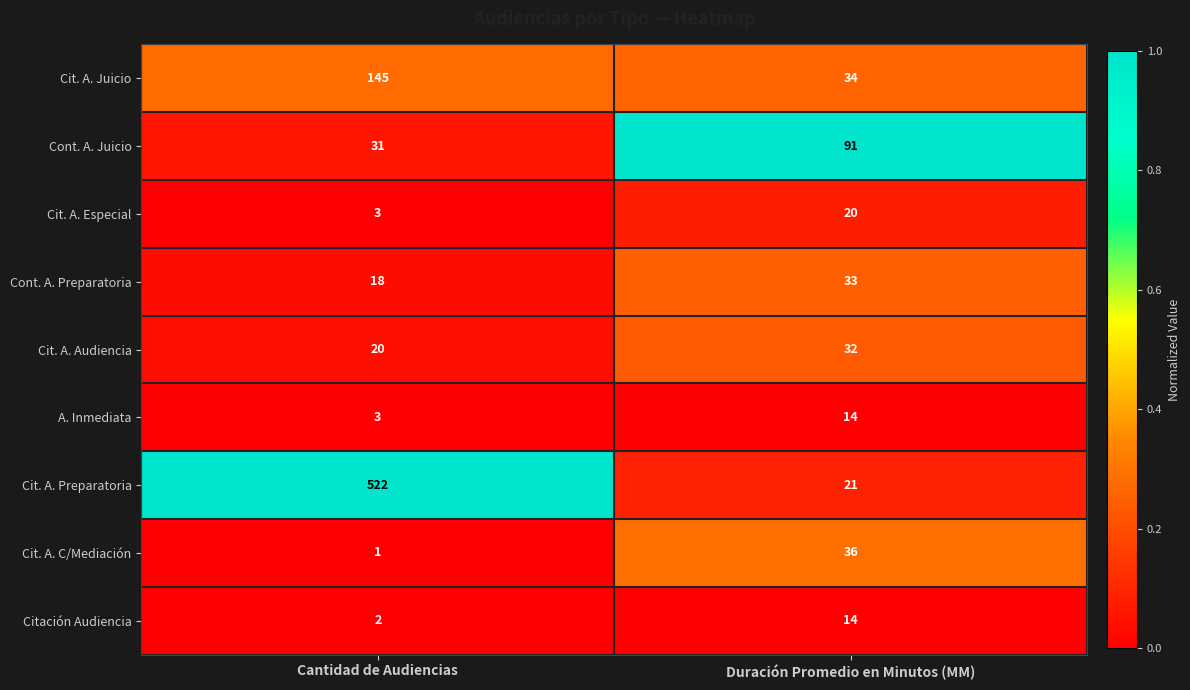

Reading right to left, list all the values displayed in this chart.

Cit. A. Juicio: Duración Promedio en Minutos (MM)=34	Cantidad de Audiencias=145
Cont. A. Juicio: Duración Promedio en Minutos (MM)=91	Cantidad de Audiencias=31
Cit. A. Especial: Duración Promedio en Minutos (MM)=20	Cantidad de Audiencias=3
Cont. A. Preparatoria: Duración Promedio en Minutos (MM)=33	Cantidad de Audiencias=18
Cit. A. Audiencia: Duración Promedio en Minutos (MM)=32	Cantidad de Audiencias=20
A. Inmediata: Duración Promedio en Minutos (MM)=14	Cantidad de Audiencias=3
Cit. A. Preparatoria: Duración Promedio en Minutos (MM)=21	Cantidad de Audiencias=522
Cit. A. C/Mediación: Duración Promedio en Minutos (MM)=36	Cantidad de Audiencias=1
Citación Audiencia: Duración Promedio en Minutos (MM)=14	Cantidad de Audiencias=2